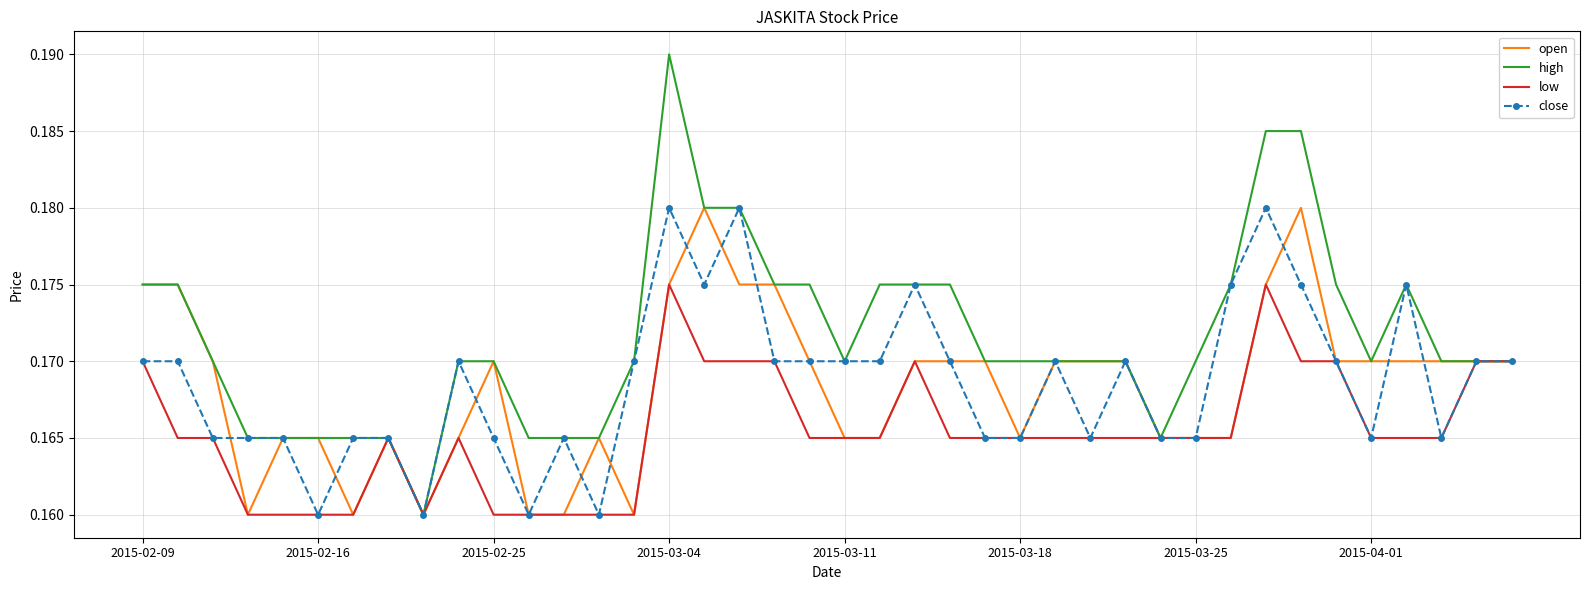

Which series has the largest total across all categories?

high